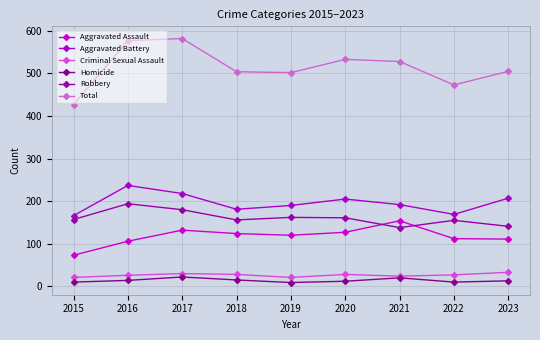

Where is the first local minimum for Robbery?

2018